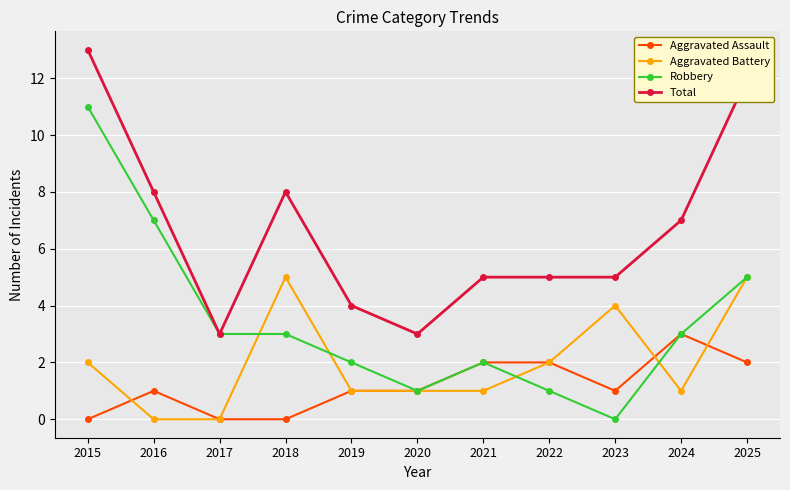

What is the maximum value shown in the chart?

13